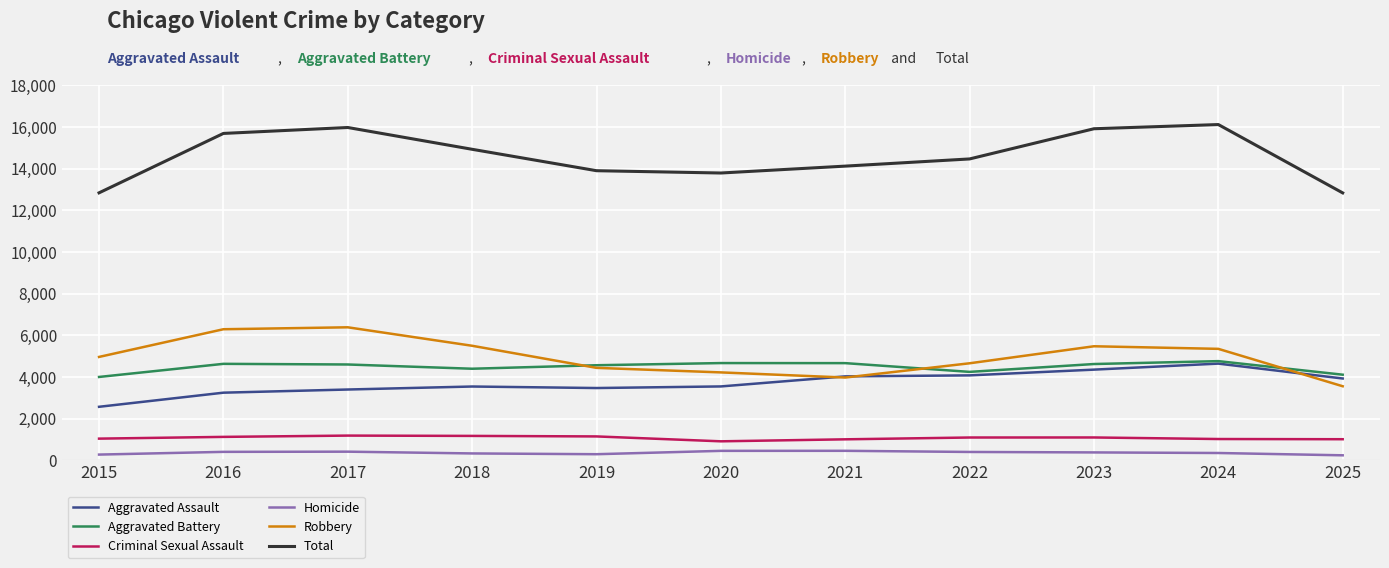

What is the difference between the highest and lowest values at 2016?

15293